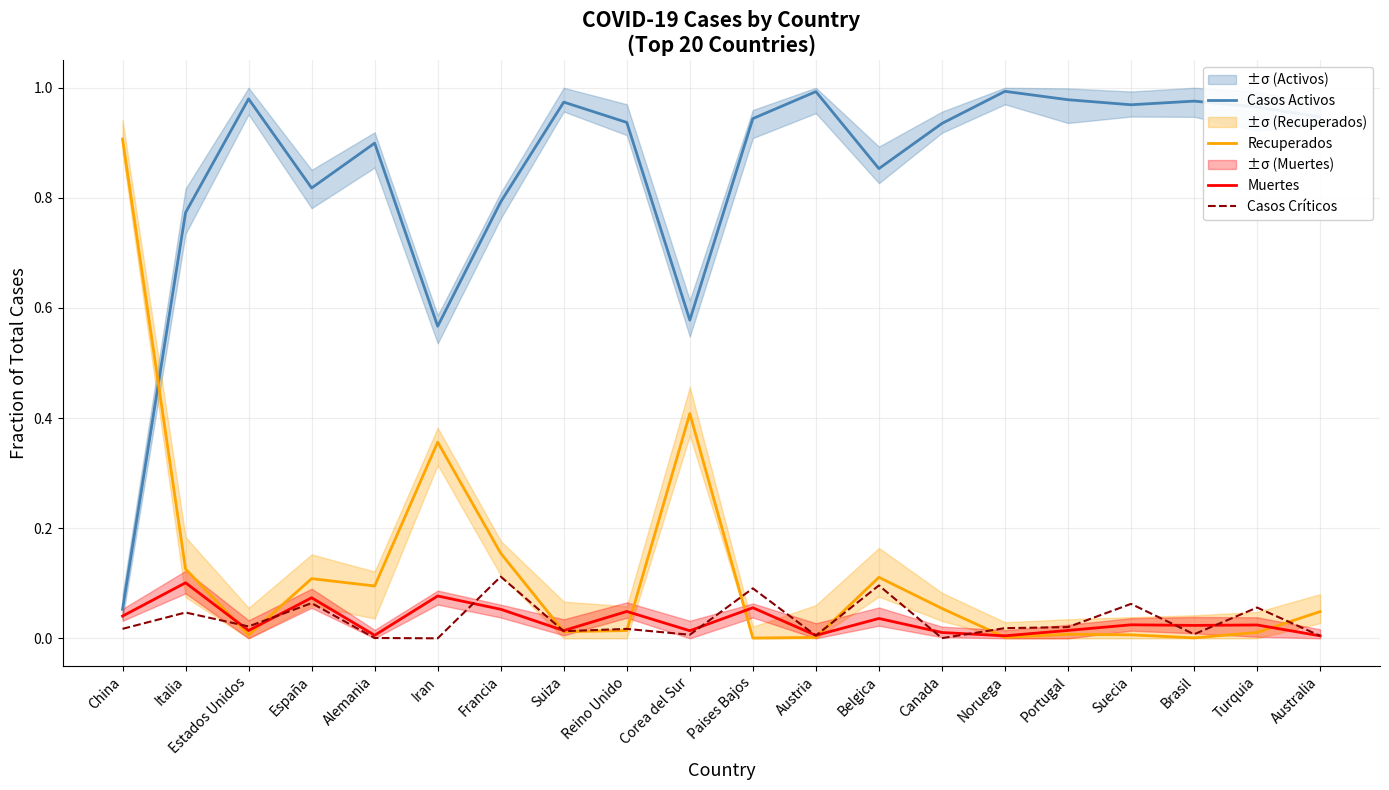

What is the maximum value for Casos Críticos?

0.1